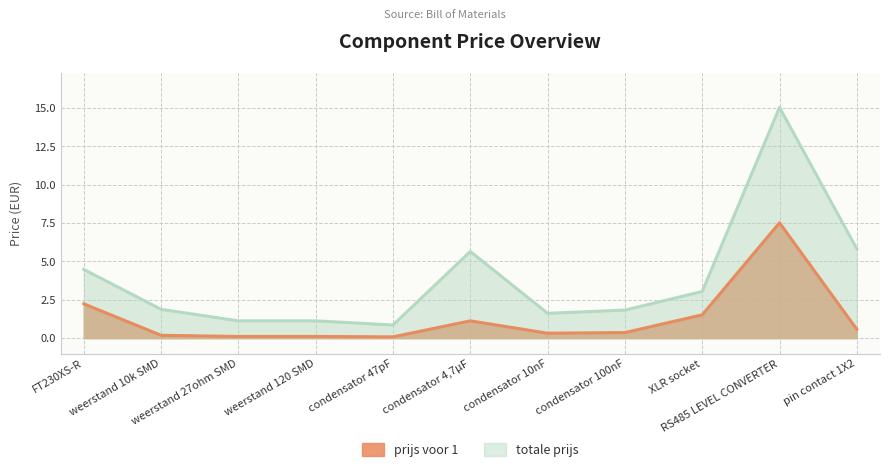

How many lines are shown in the chart?

2